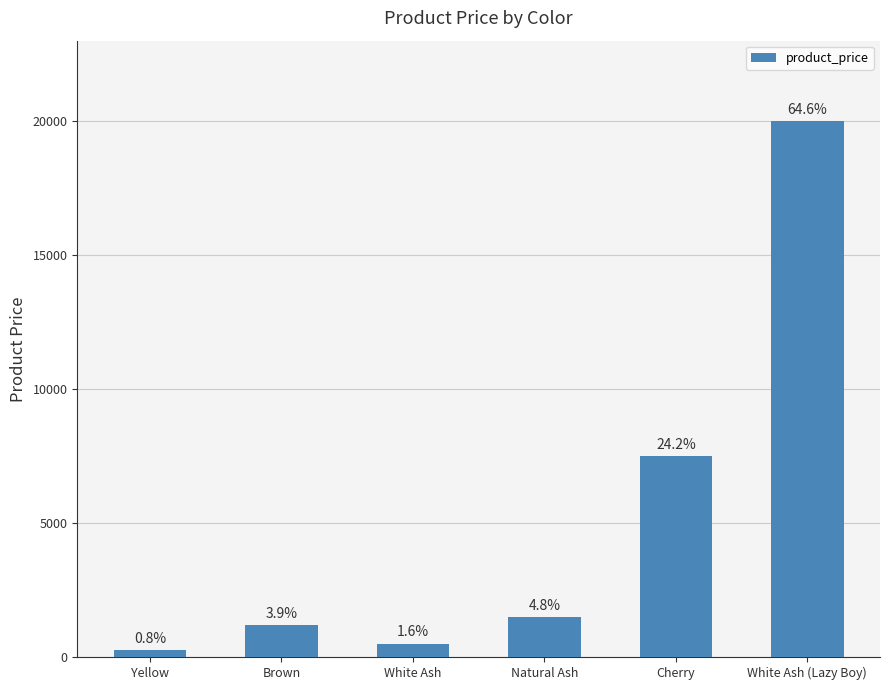

List the labels in order of value, largest first.

White Ash (Lazy Boy), Cherry, Natural Ash, Brown, White Ash, Yellow